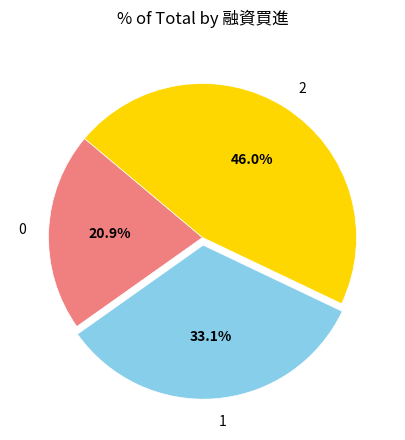

Rank the categories by value from lowest to highest.

0, 1, 2